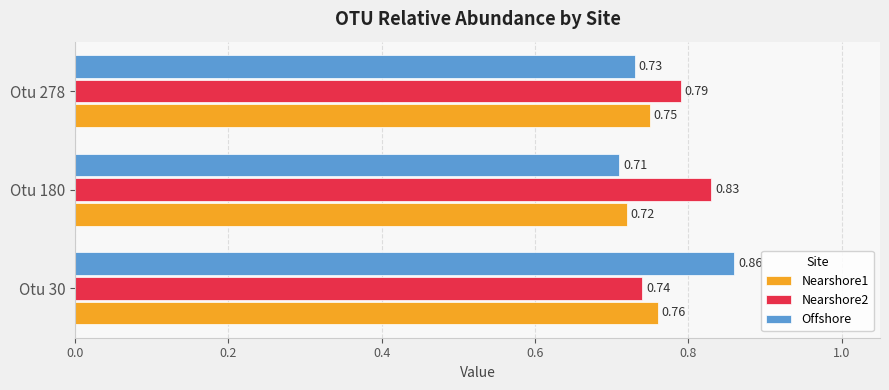

Which series has the widest spread of values?

Offshore